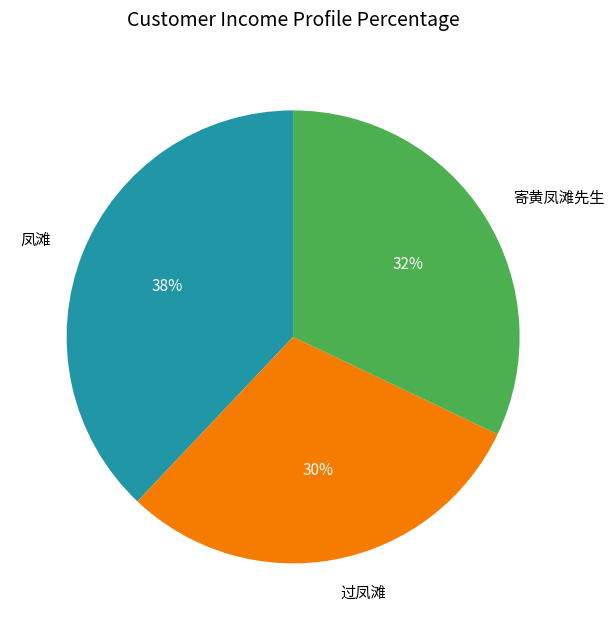

To the nearest percent, what is the average slice percentage?

33%